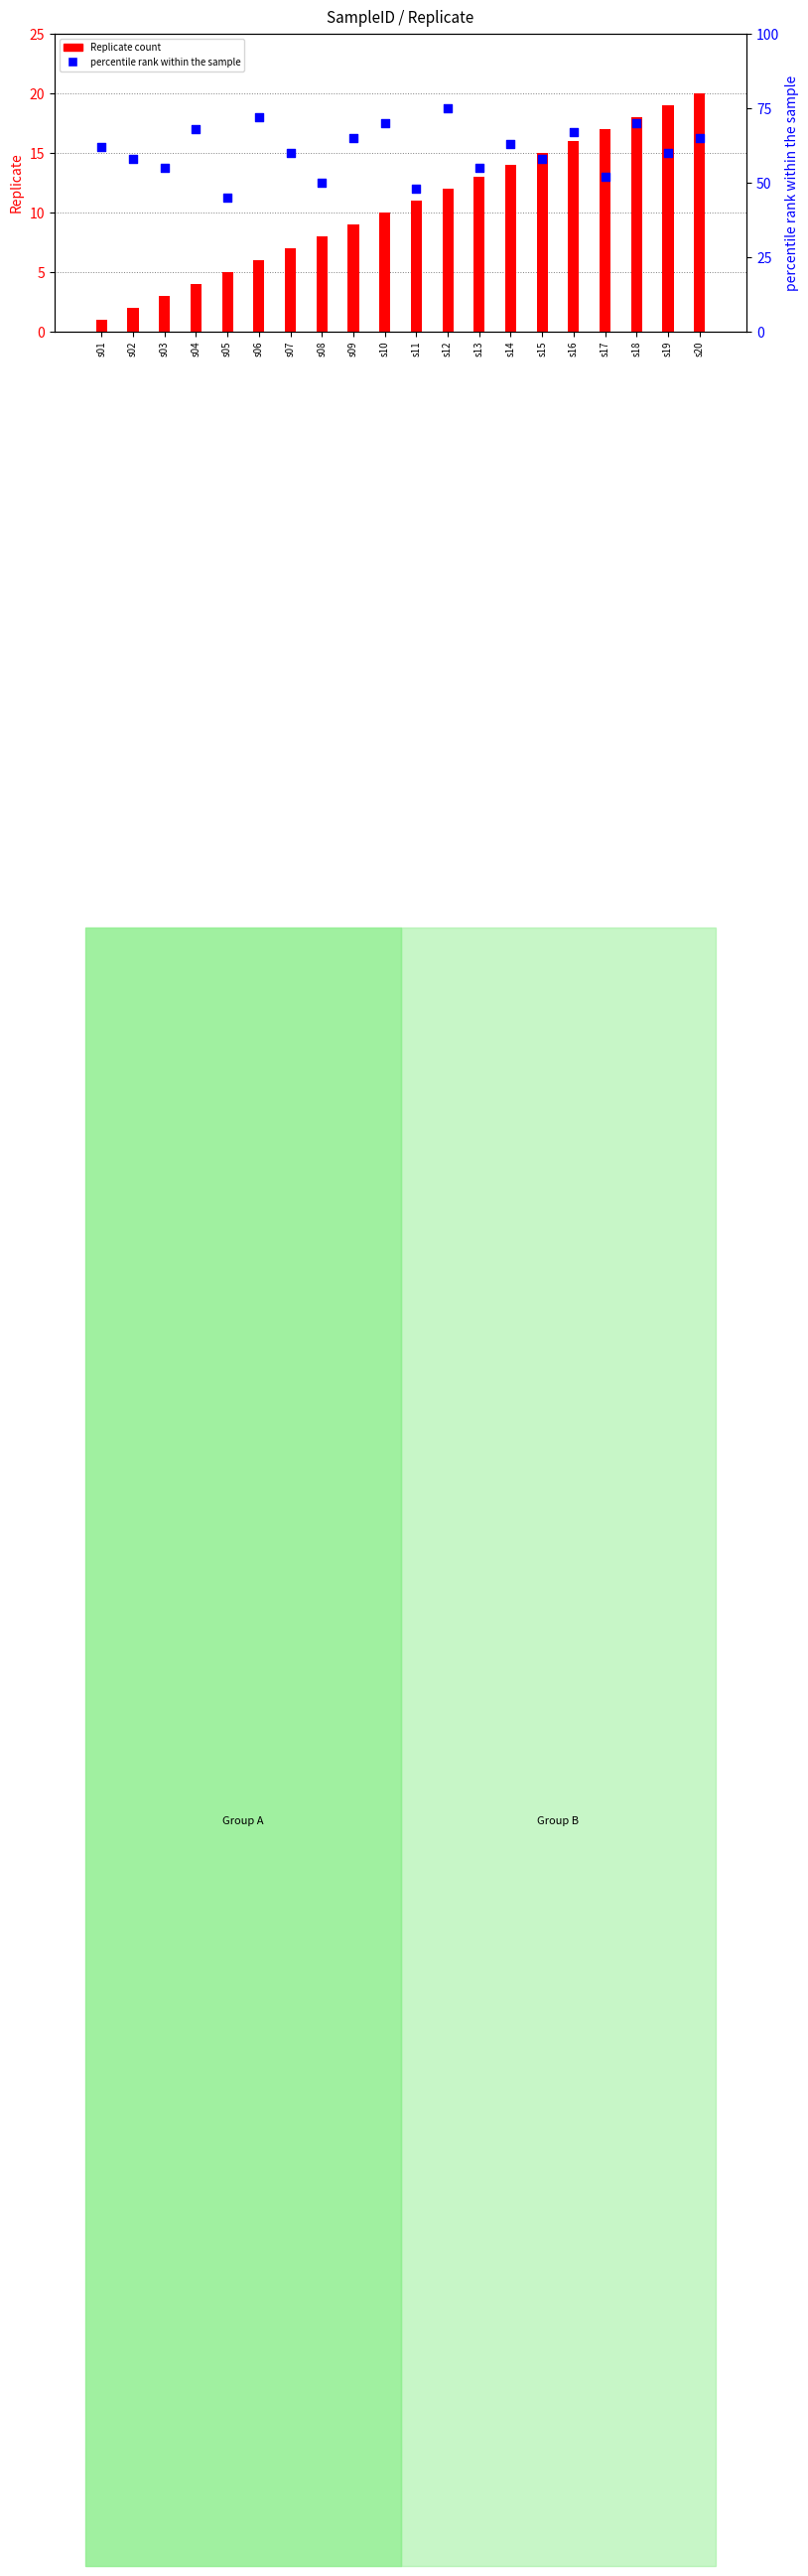

What are all the series names shown in the legend?

Replicate count, percentile rank within the sample